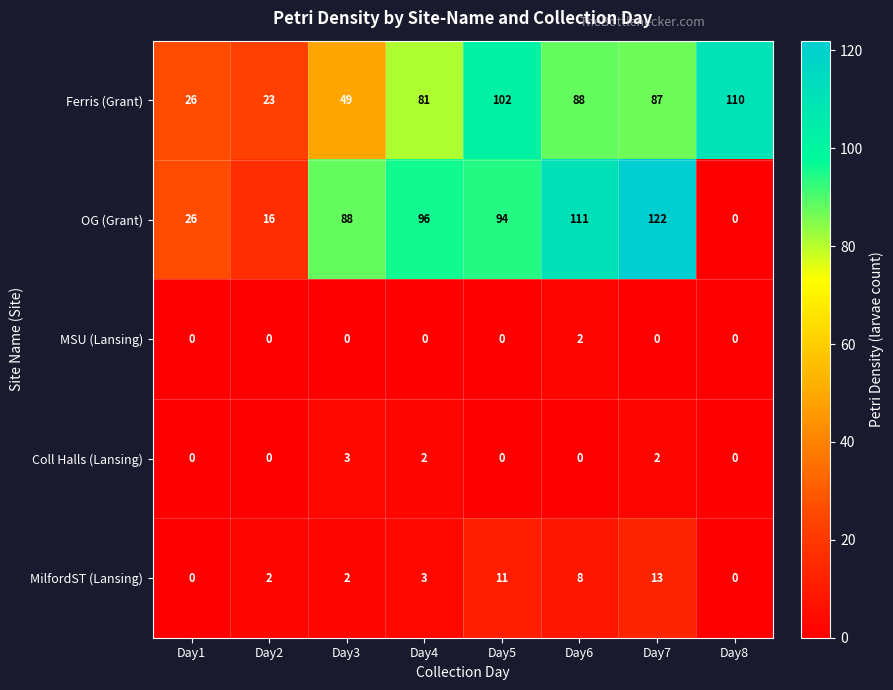

What is the greatest value displayed?

122